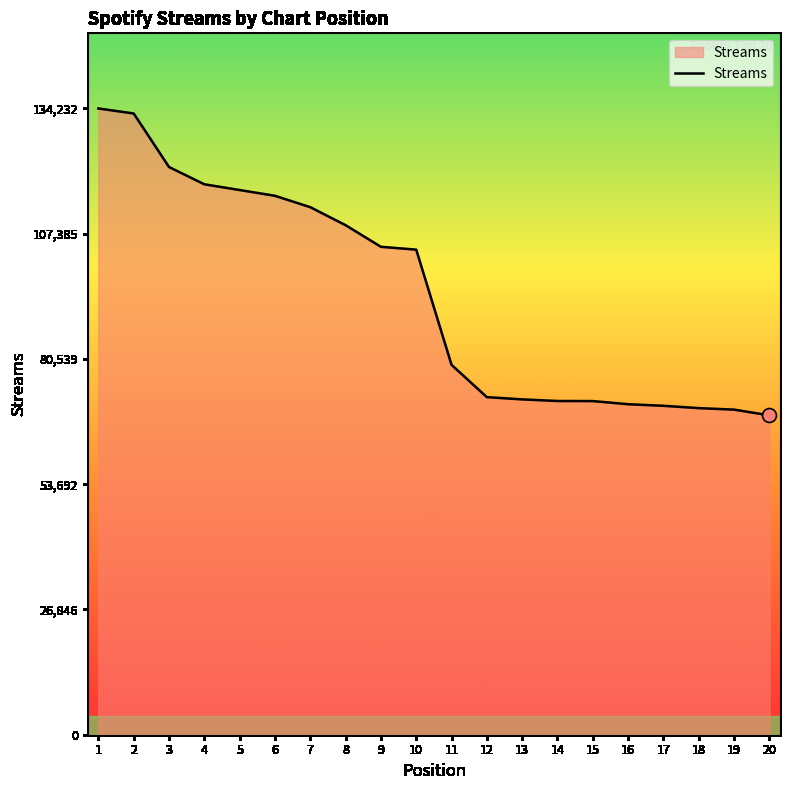

What is the difference between the maximum and minimum values?

65778